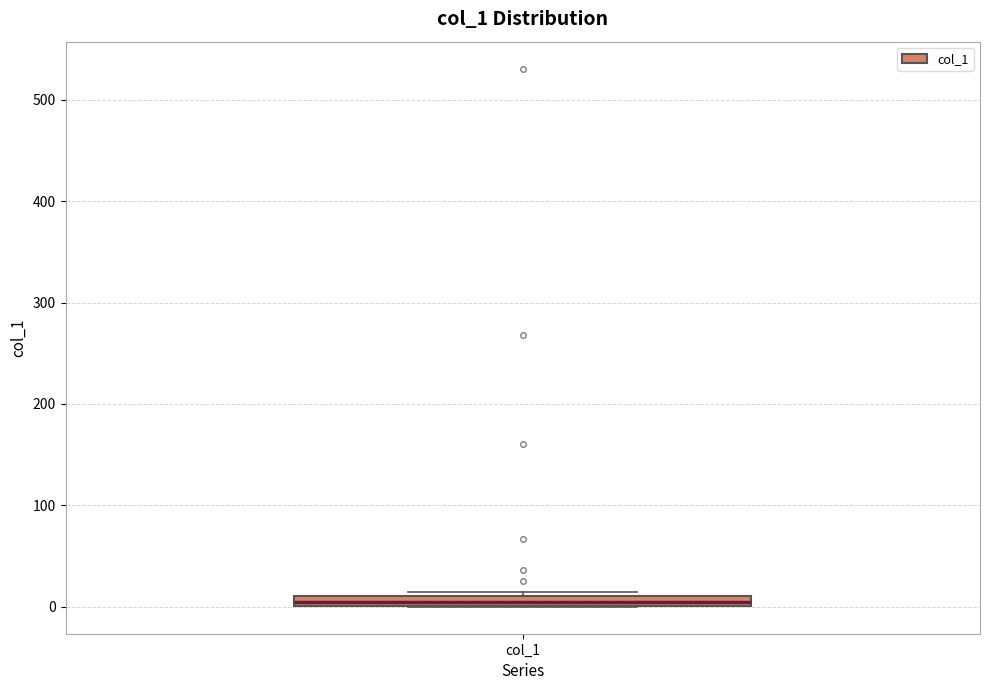

Where is the lower edge of the box for col_1 on the y-axis? The values are not printed on the chart, so give them approximately, as read against the axis.

0